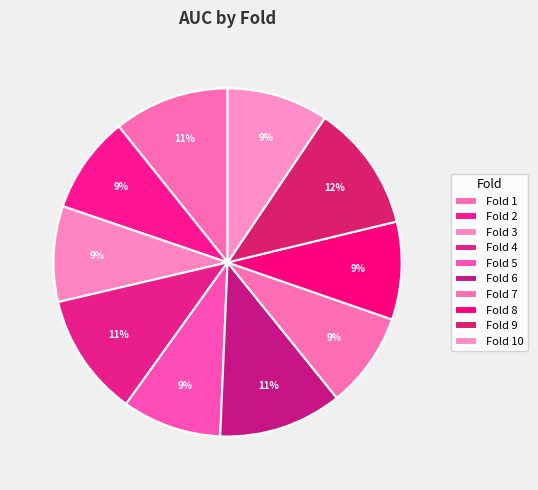

Which category has the smallest portion of the pie?

Fold 3